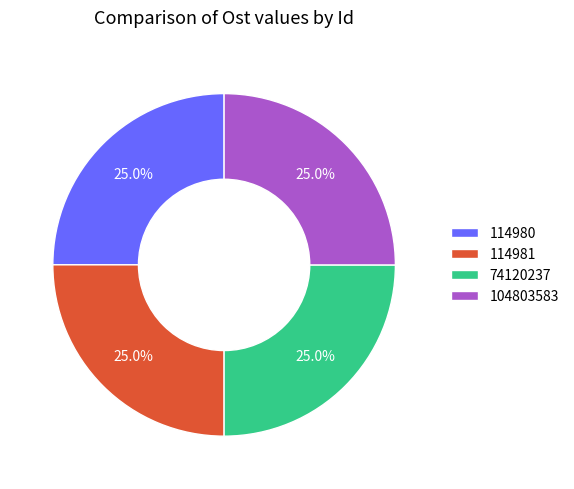

Combined, what portion of the pie is 114980 and 114981?

50.0%